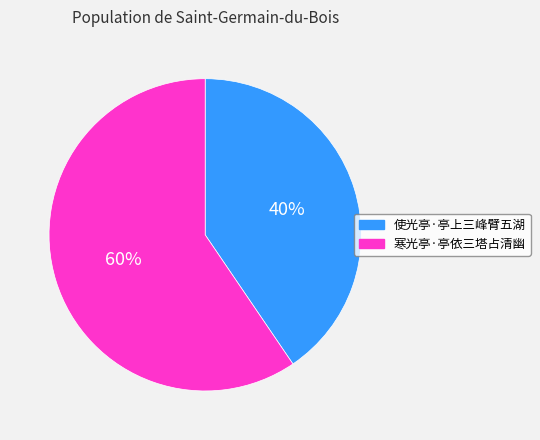

To the nearest percent, what percentage of the pie is 使光亭·亭上三峰臂五湖?

40%